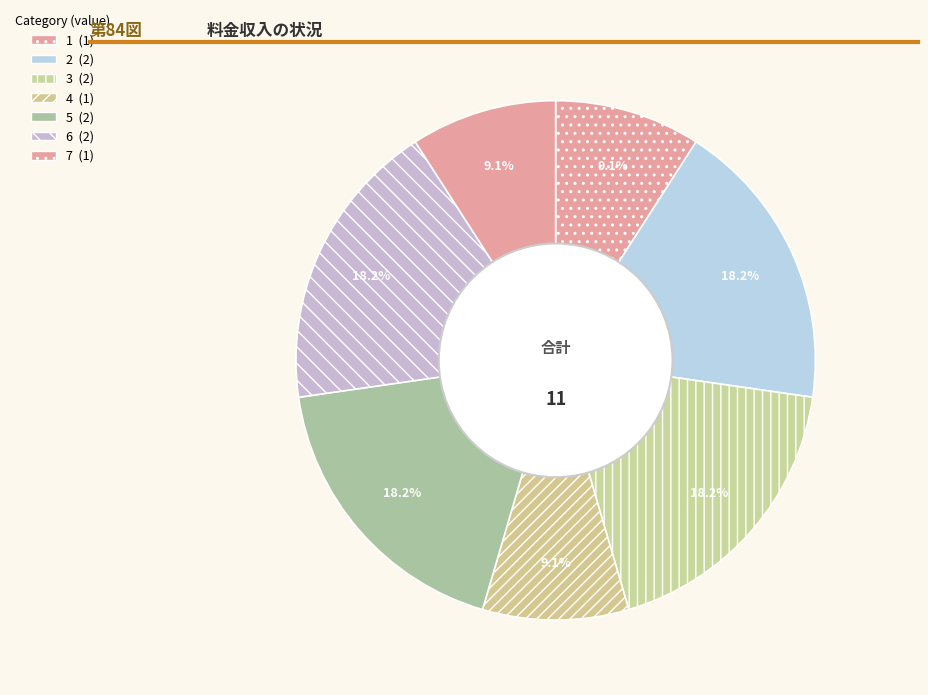

Which slice is the largest?

2